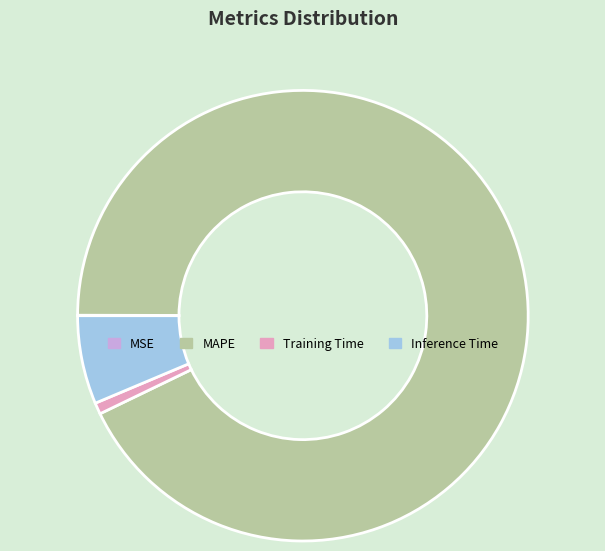

Do MAPE and Inference Time together represent more than half of the pie?

Yes